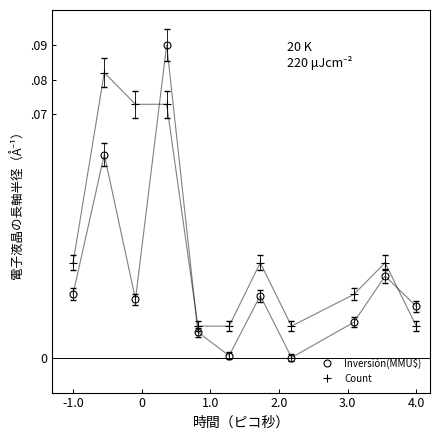

Which series has the largest range (max minus min)?

Inversión(MMU$)